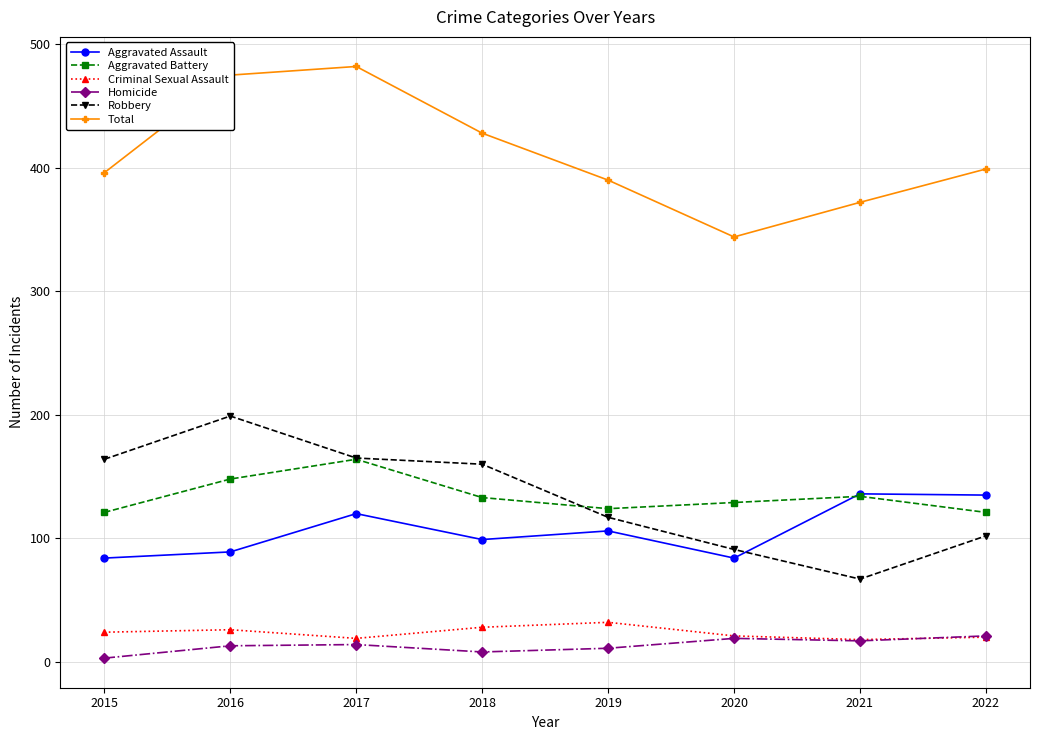

Which series has the largest total across all categories?

Total